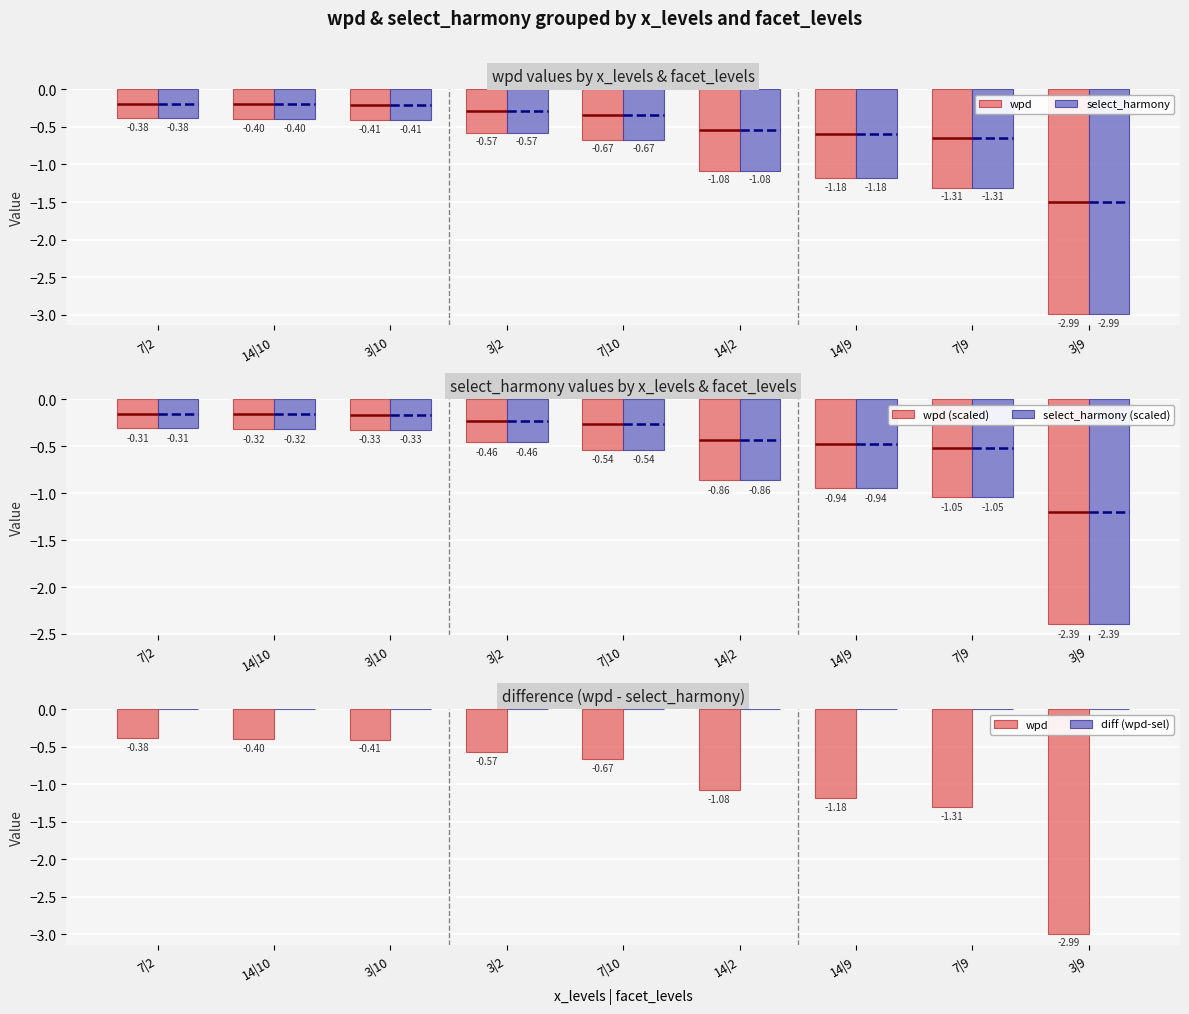

What is the total value across all series at 7|10?

-2.4